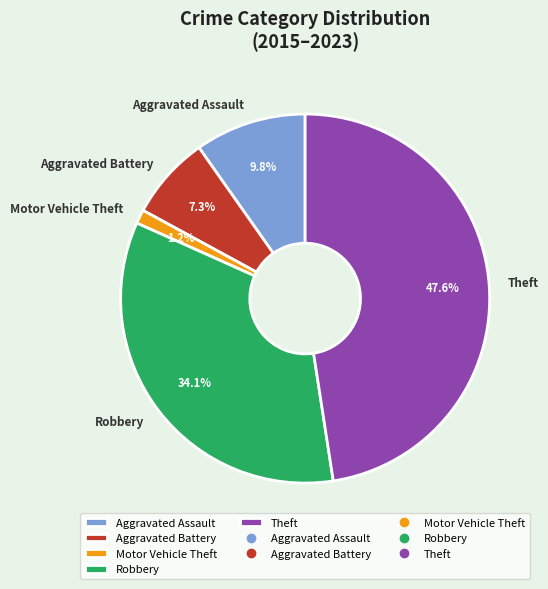

Rank the categories by value from highest to lowest.

Theft, Robbery, Aggravated Assault, Aggravated Battery, Motor Vehicle Theft